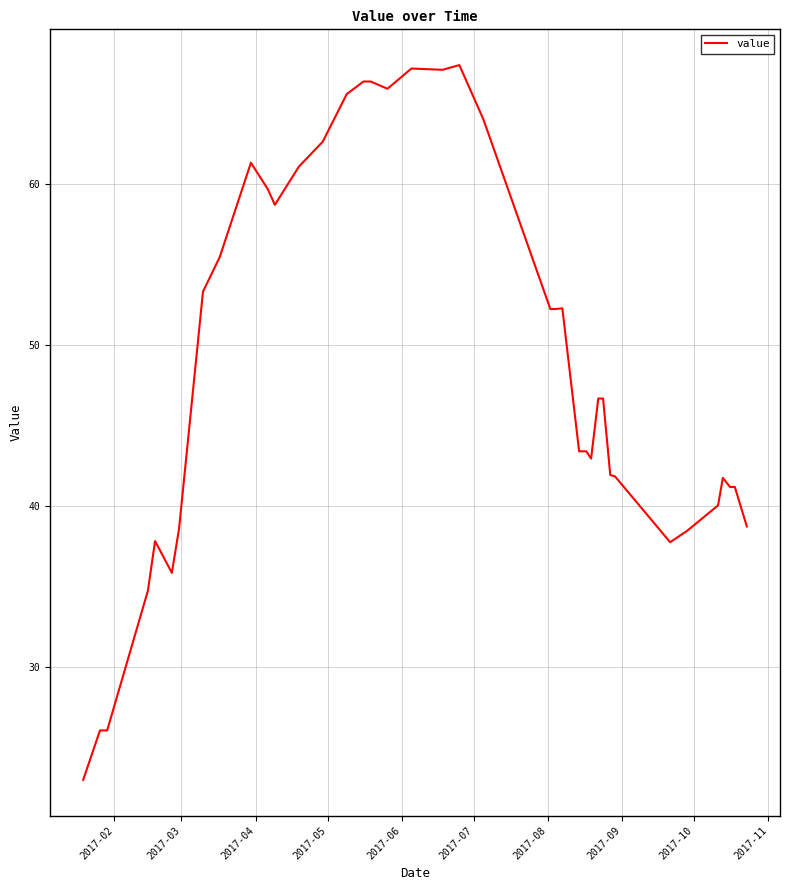

What is the maximum value shown in the chart?

67.4